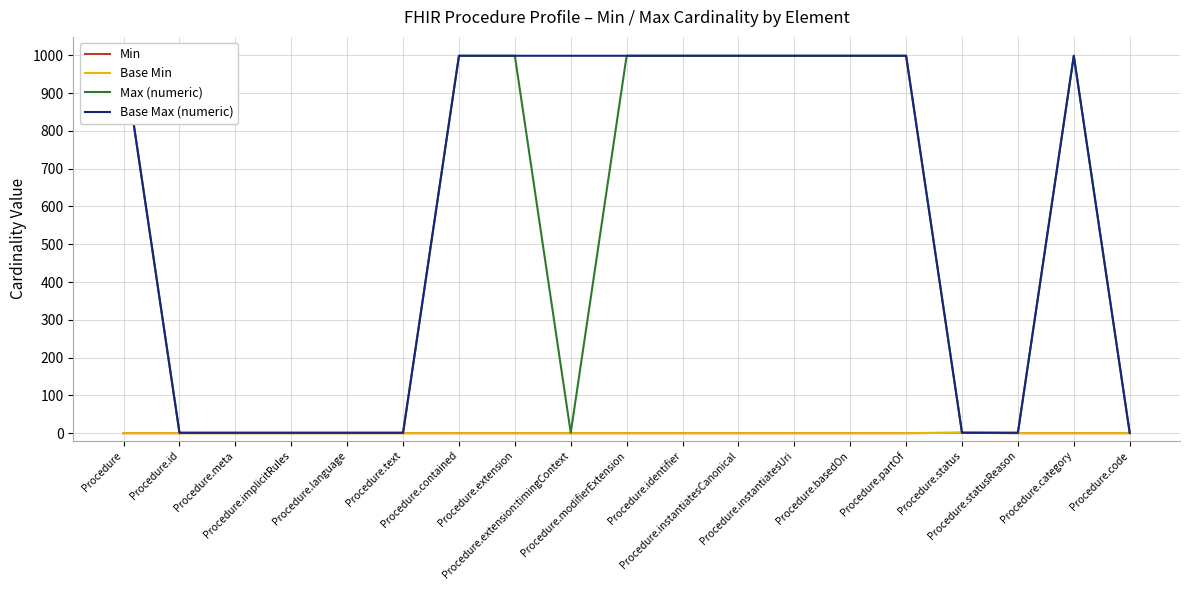

Is this an area chart (filled region under the line)?

No